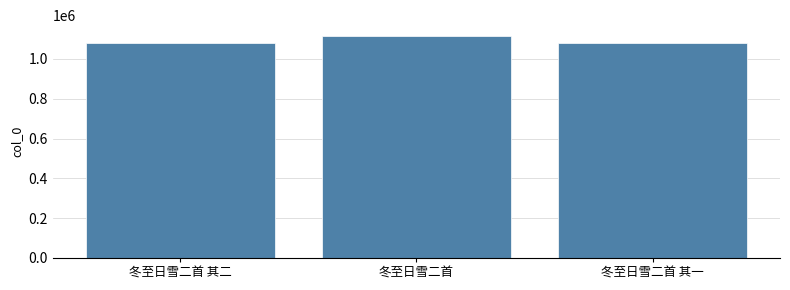

What is the smallest value displayed?

1078410